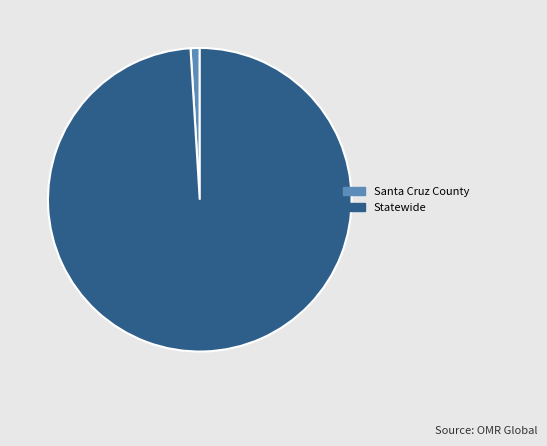

Combined, do Santa Cruz County and Statewide account for over 50%?

Yes